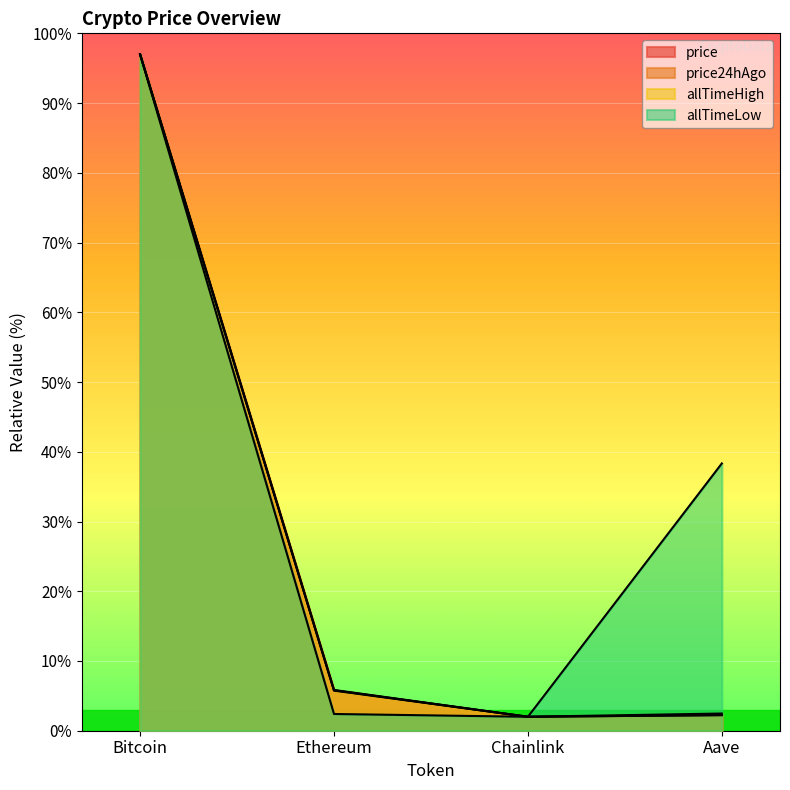

What are all the series names shown in the legend?

price, price24hAgo, allTimeHigh, allTimeLow